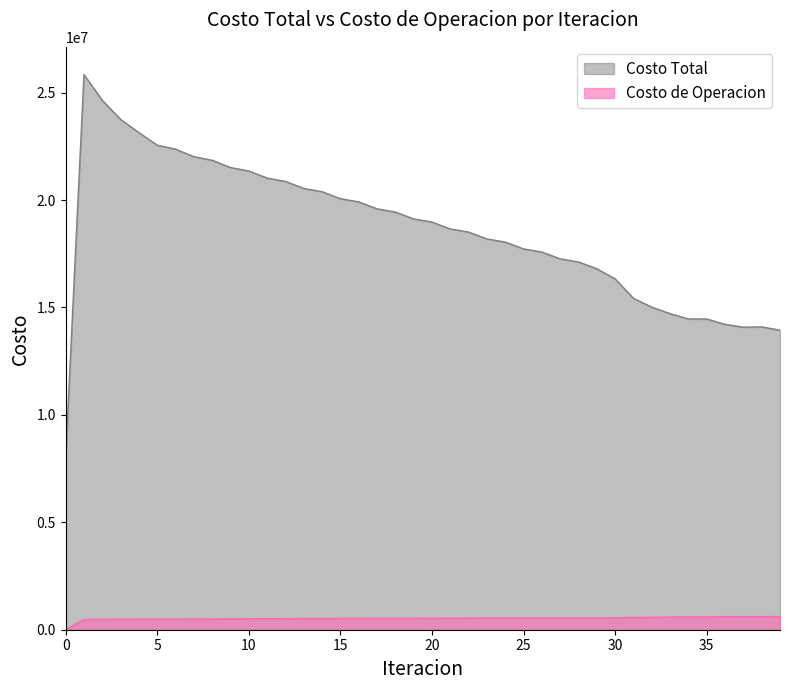

What is the highest value of the Costo Total series?

25837277.6